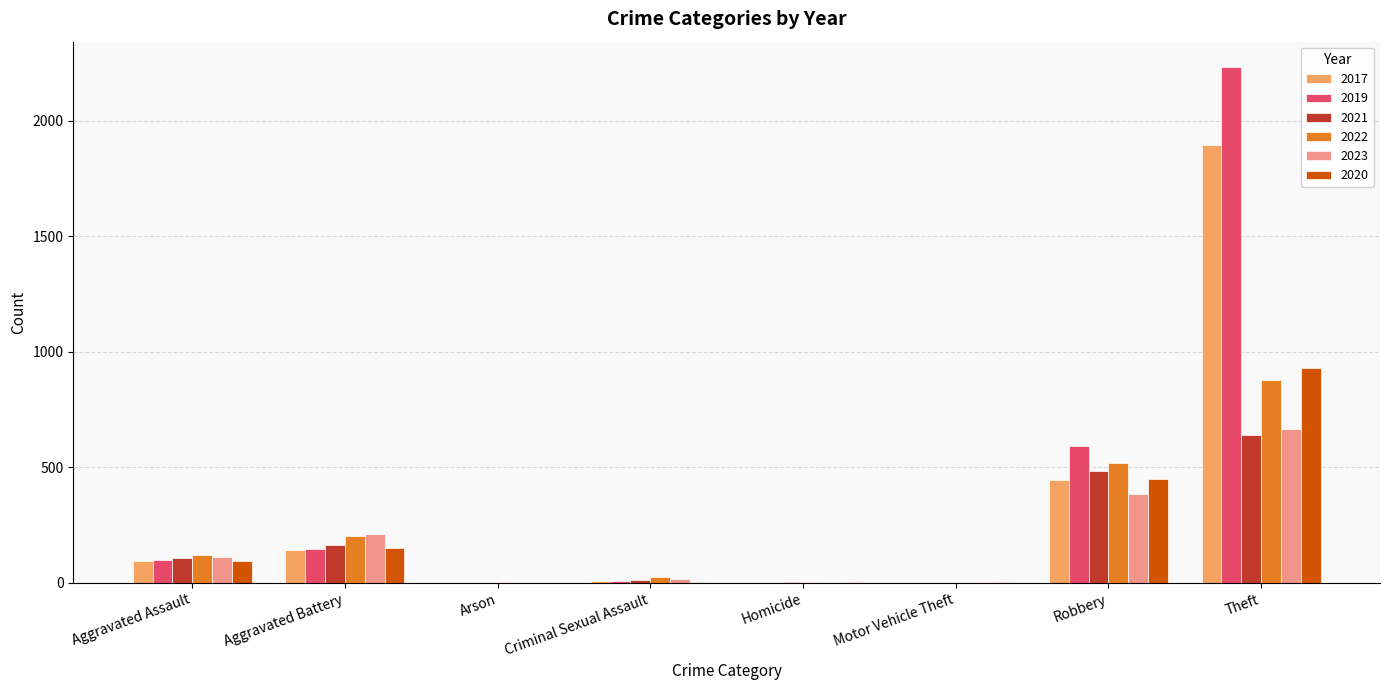

True or false: 2021 has a value of 26 at Aggravated Assault.

False